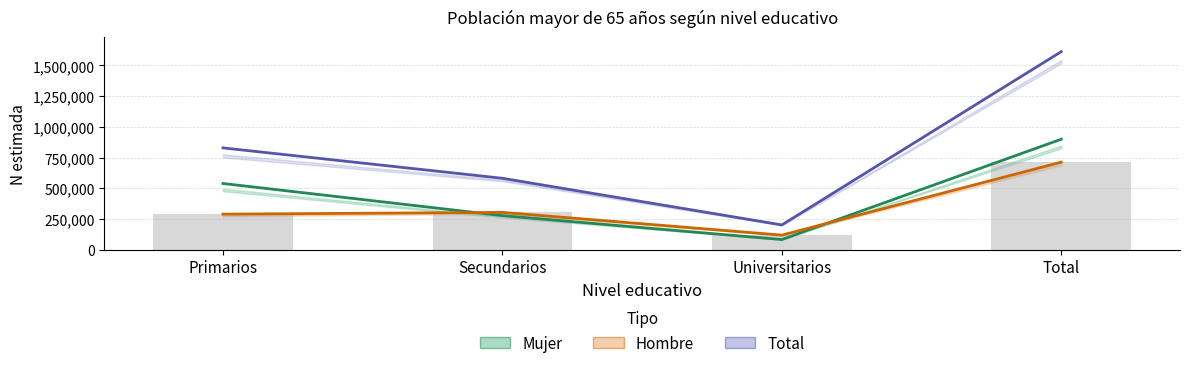

At which label is Mujer closest to 490896?

Primarios